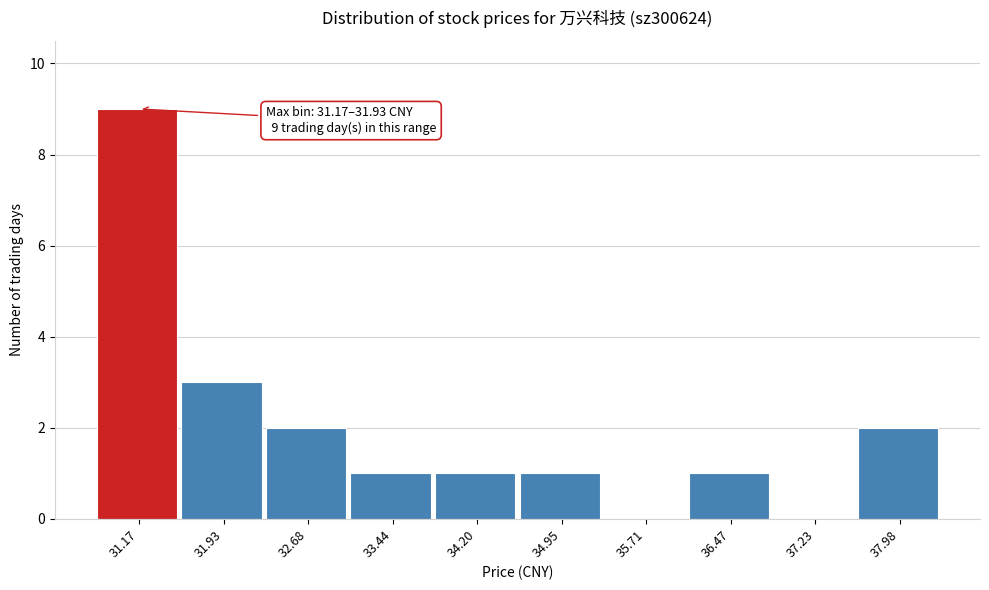

Reading right to left, transcribe all the data shown in this chart.

37.98=2	37.23=0	36.47=1	35.71=0	34.95=1	34.20=1	33.44=1	32.68=2	31.93=3	31.17=9